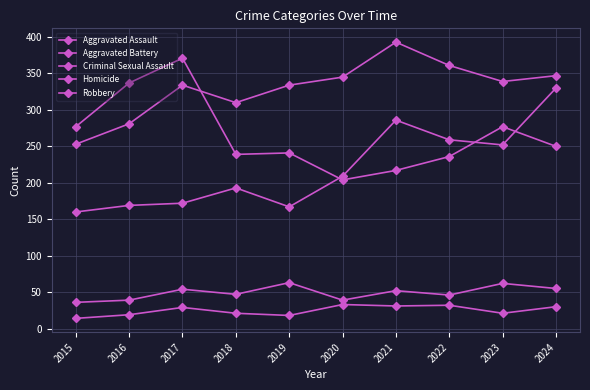

Which series has the widest spread of values?

Aggravated Assault